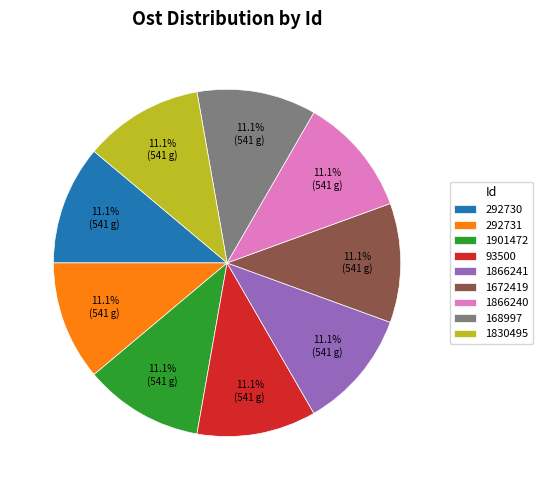

To the nearest percent, what portion does 1866240 represent?

11%